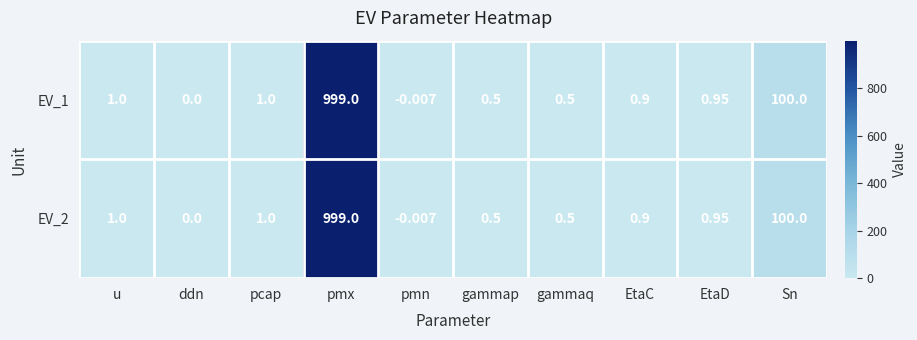

At which category is the sum across all series the highest?

pmx